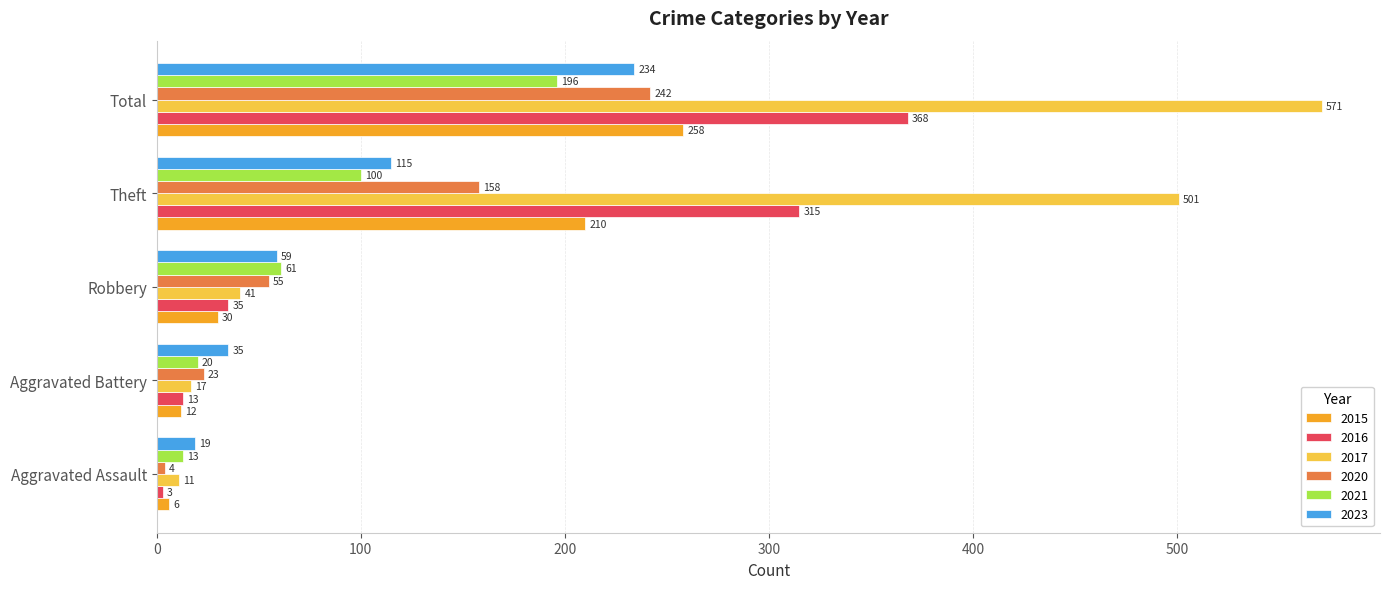

What is the difference between the highest and lowest values at Aggravated Assault?

16